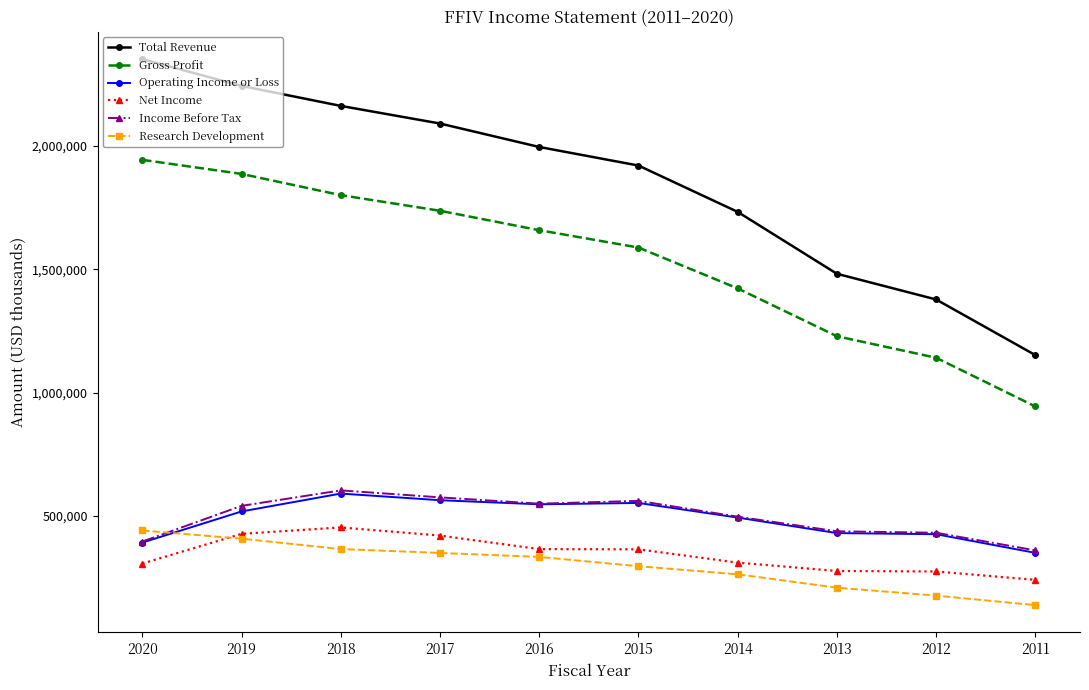

What is the difference between the maximum and second lowest values in the Total Revenue series?

973600